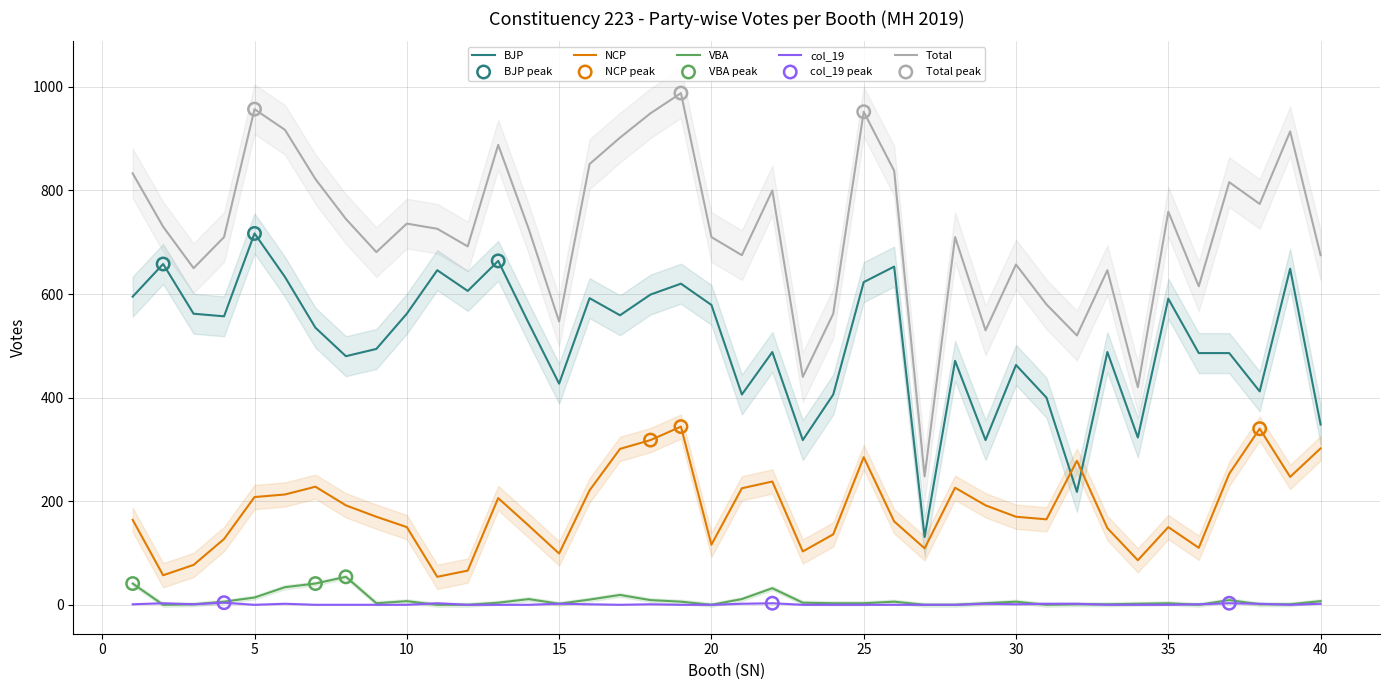

What are all the series names shown in the legend?

BJP, NCP, VBA, col_19, Total